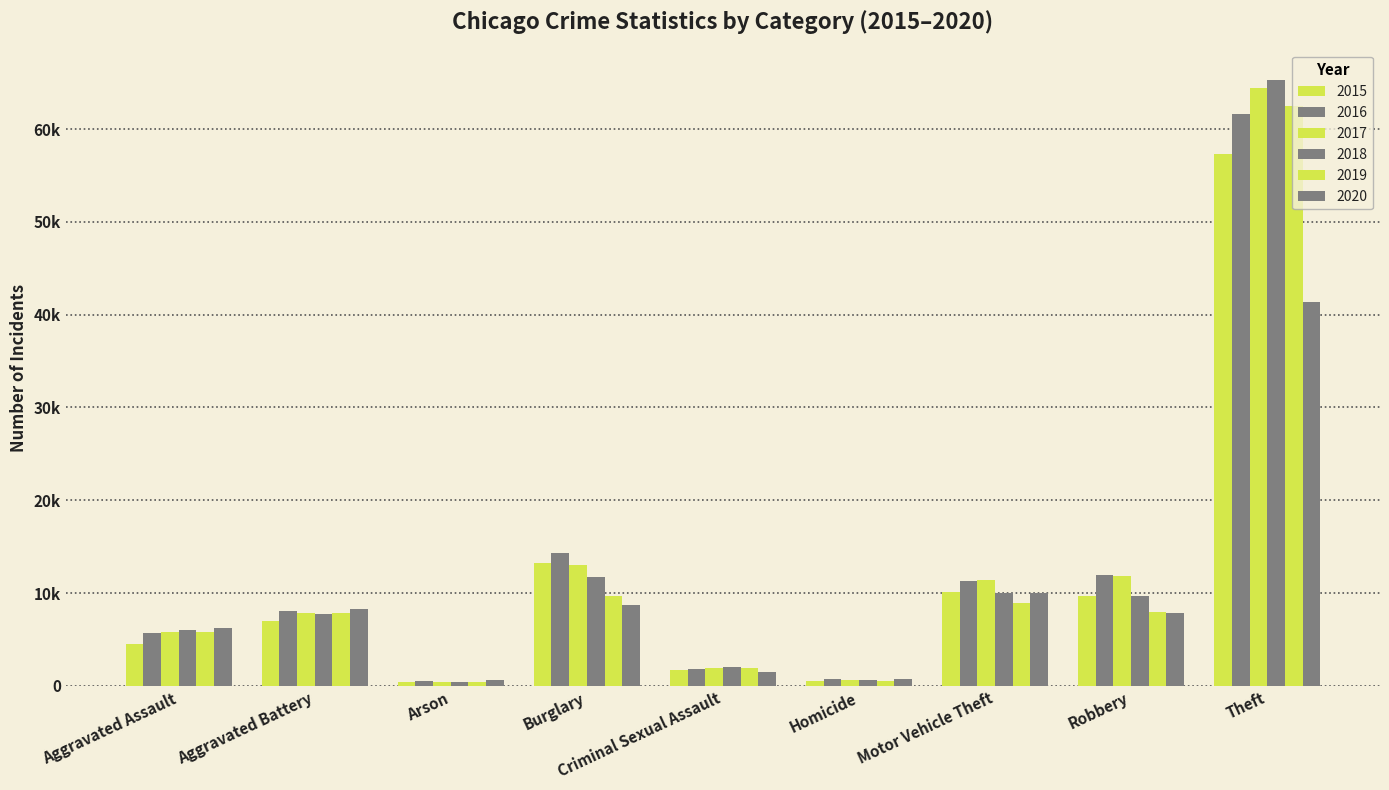

Are the bars grouped side by side (vs. stacked)?

Yes